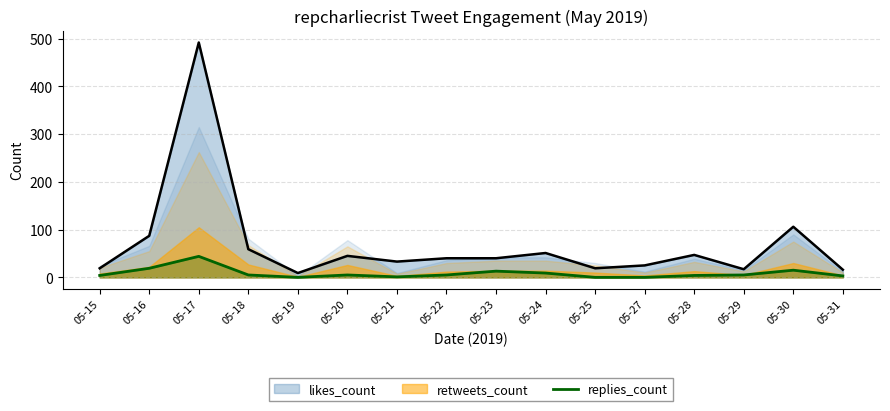

Which label corresponds to the largest value in the chart?

05-17